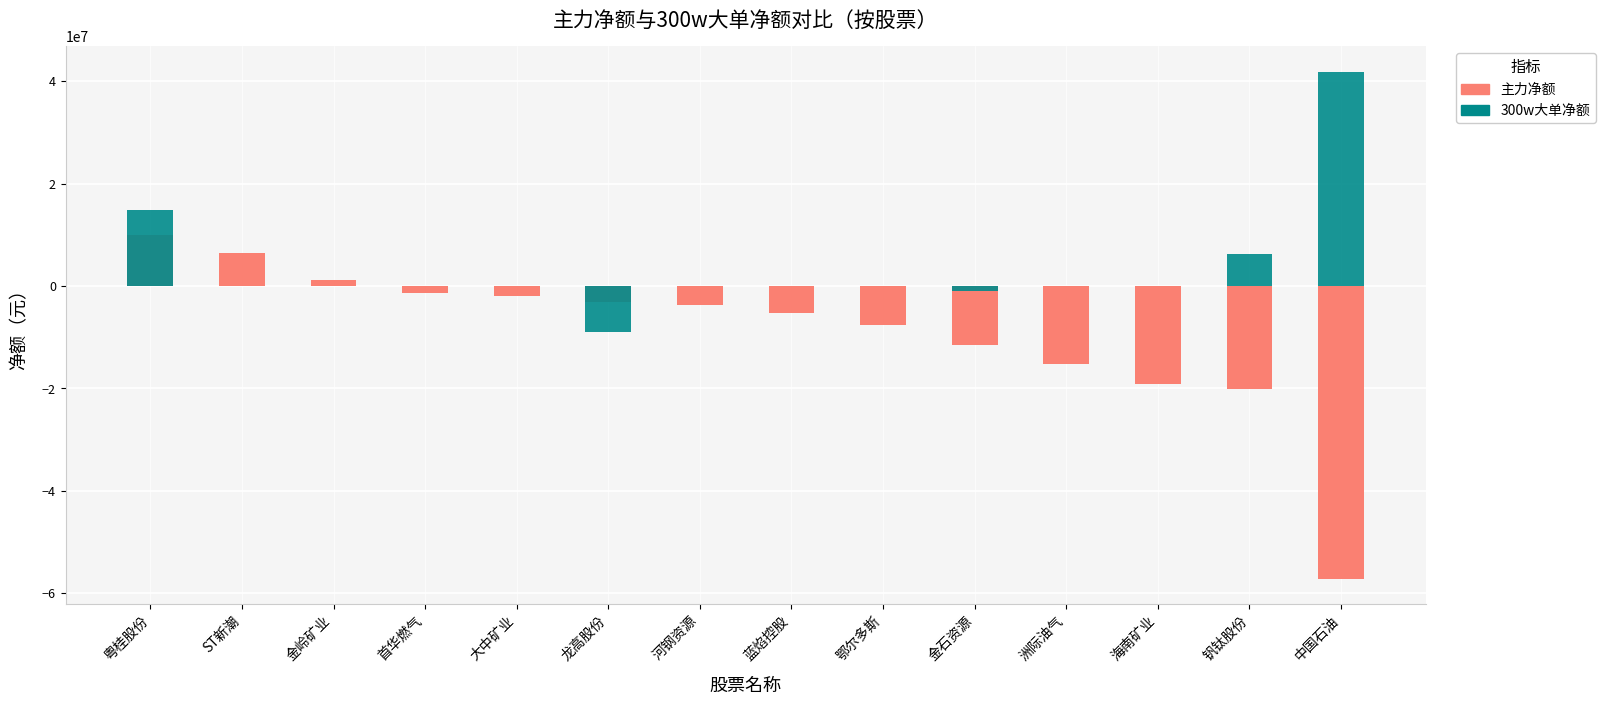

Reading left to right, what are all the values shown in this chart?

主力净额: 9950282	6520202	1221839	-1367920	-1924870	-3052968	-3634297	-5265209	-7632954	-11631941	-15233241	-19216937	-20173770	-57220793
300w大单净额: 14912438	0	0	0	0	-9046660	0	0	0	-920521	0	0	6177939	41856339